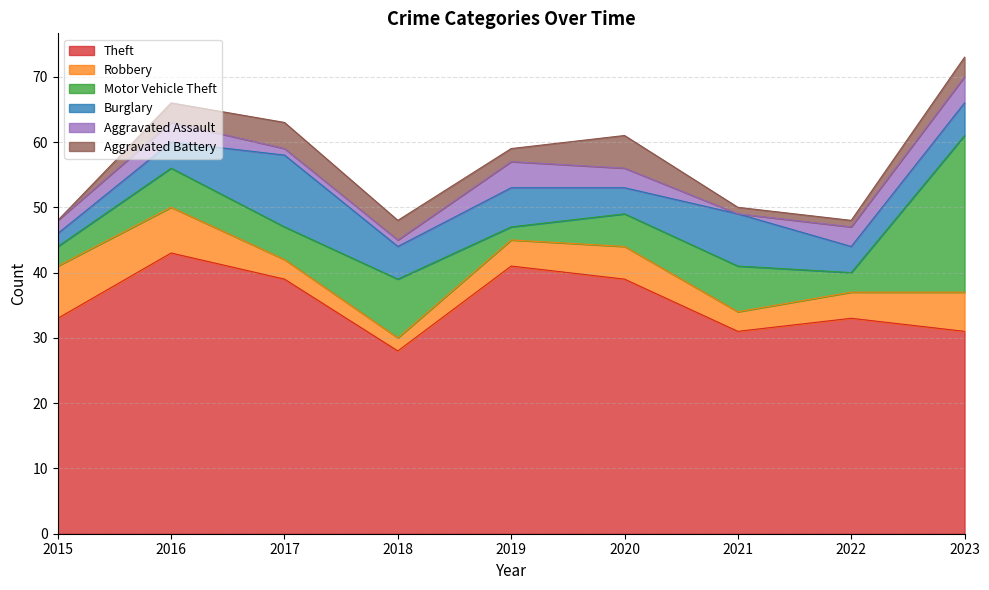

At which label does Theft first exceed 33?

2016